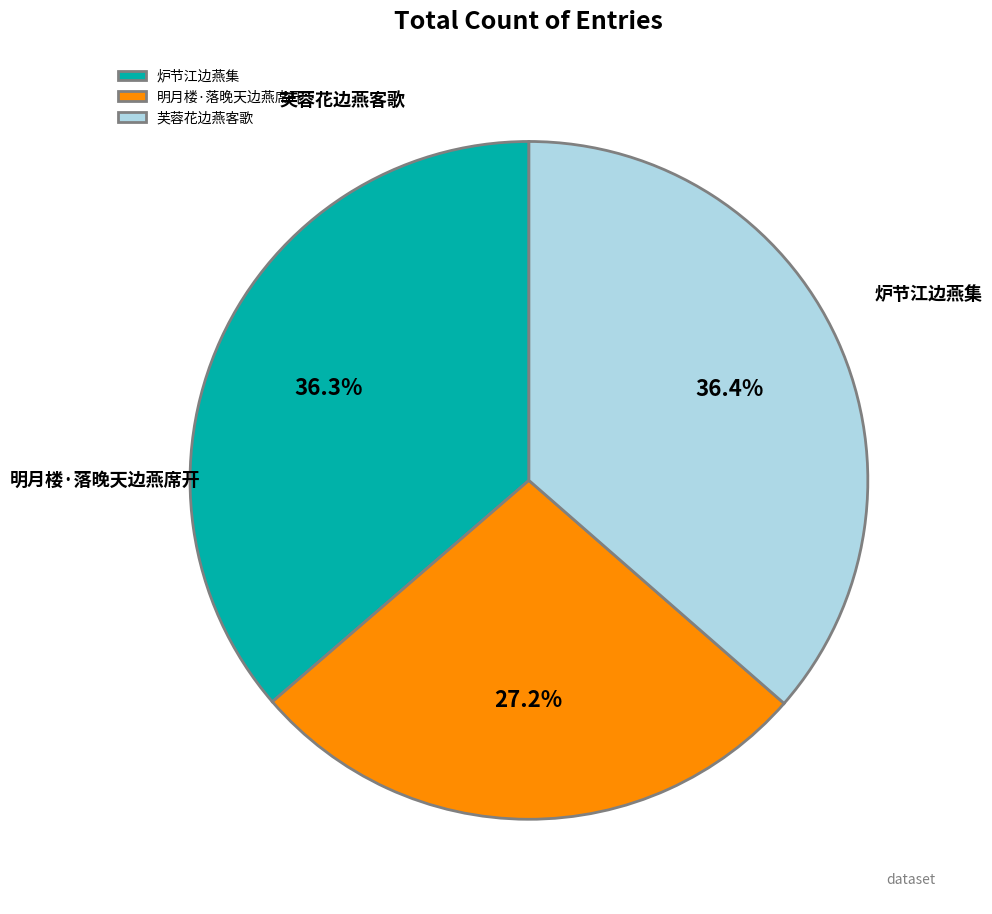

To the nearest percent, what is the combined percentage of 炉节江边燕集 and 明月楼·落晚天边燕席开?

64%